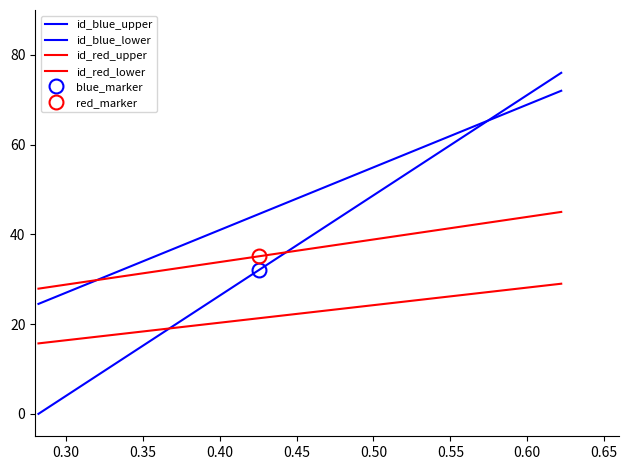

What is the label of the 13th point from the right?

0.60